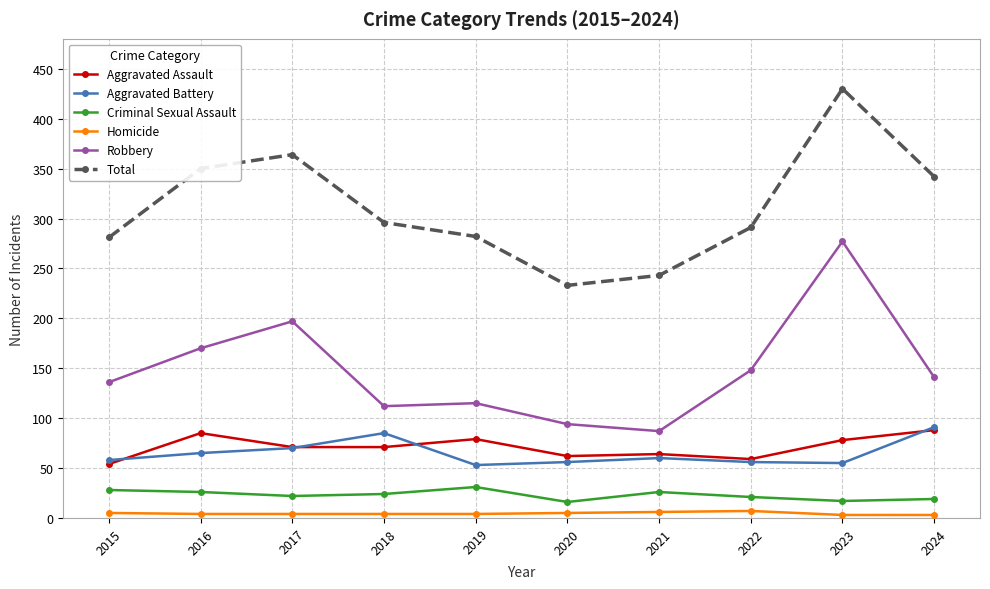

At which label is Criminal Sexual Assault closest to 23?

2017